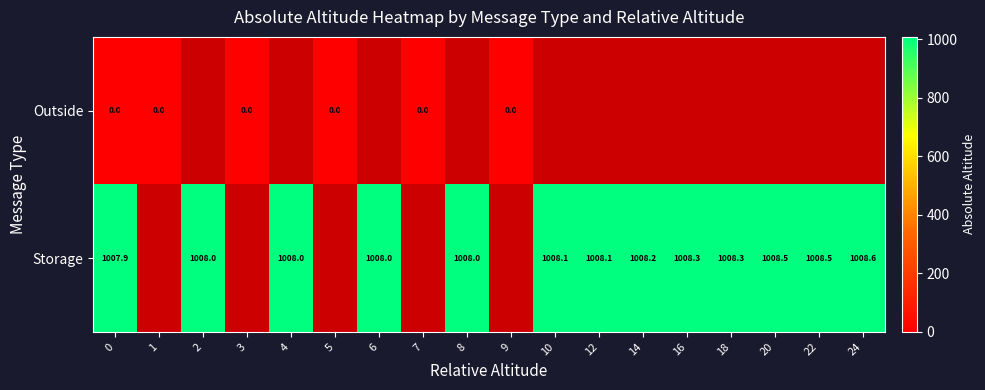

True or false: Storage has a value of 1008.6 at 24.

True